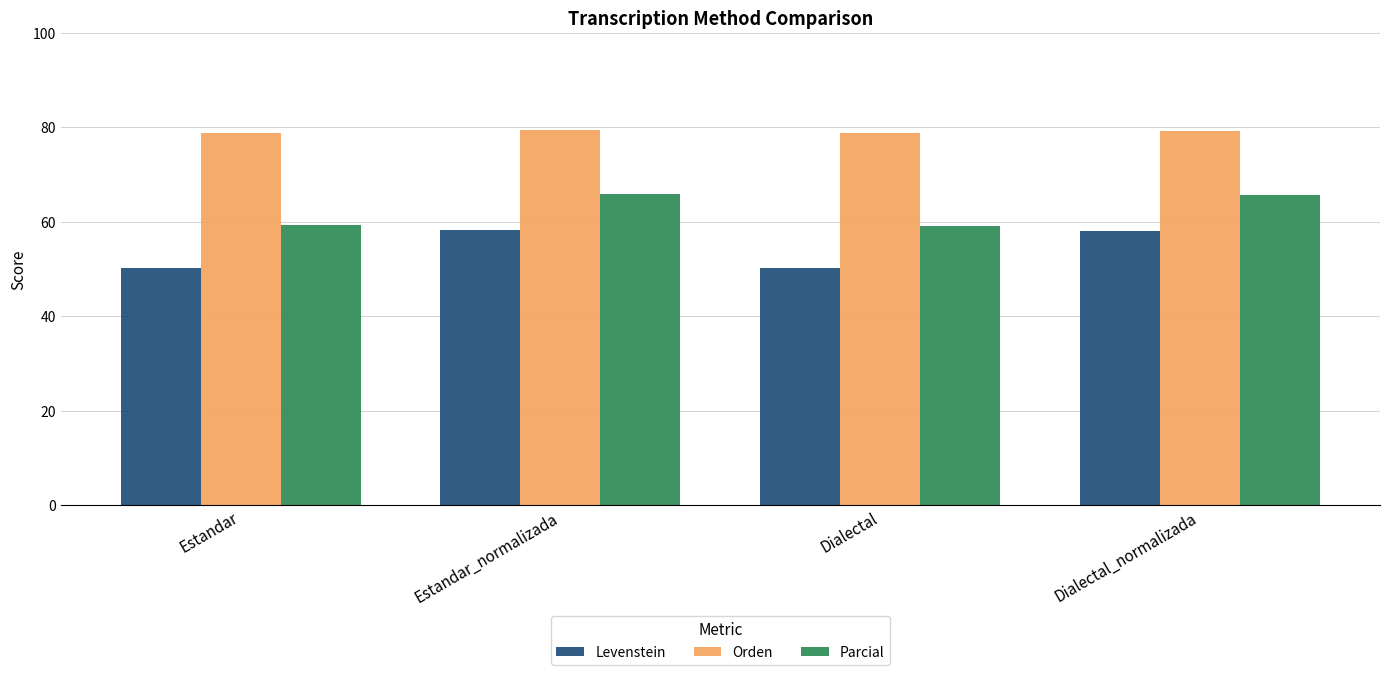

What is the difference between the maximum and minimum values in the Parcial series?

6.6